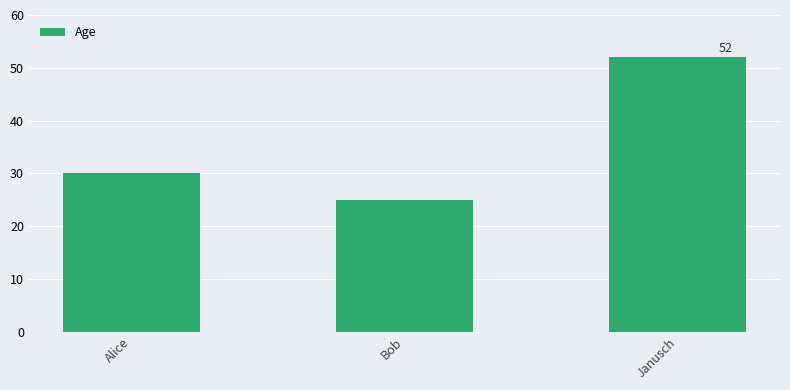

What is the average value?

36